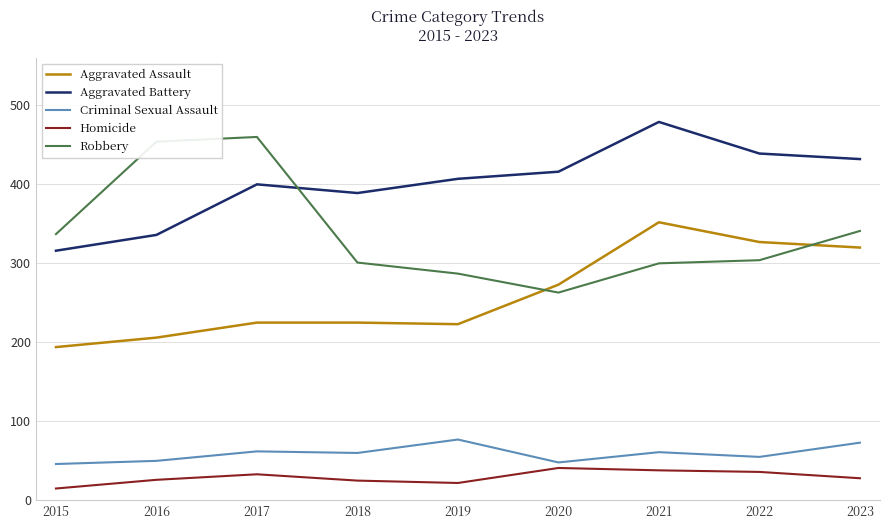

What is the average value of the Aggravated Assault series?

261